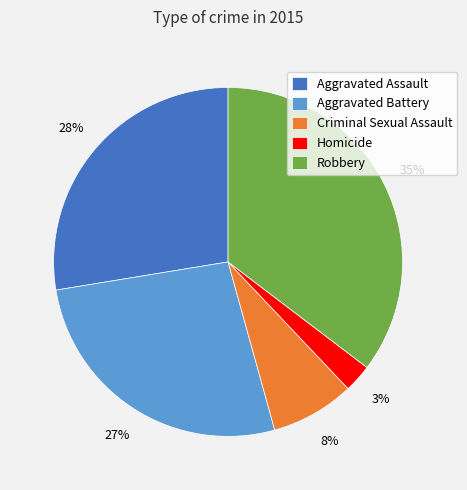

Count the number of slices in the pie.

5